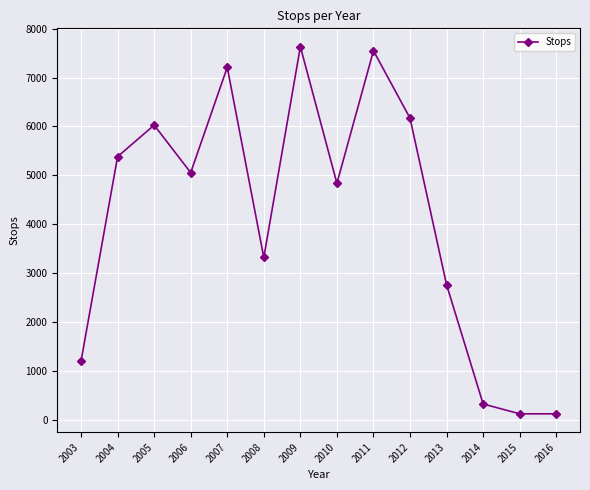

What is the maximum value shown in the chart?

7633